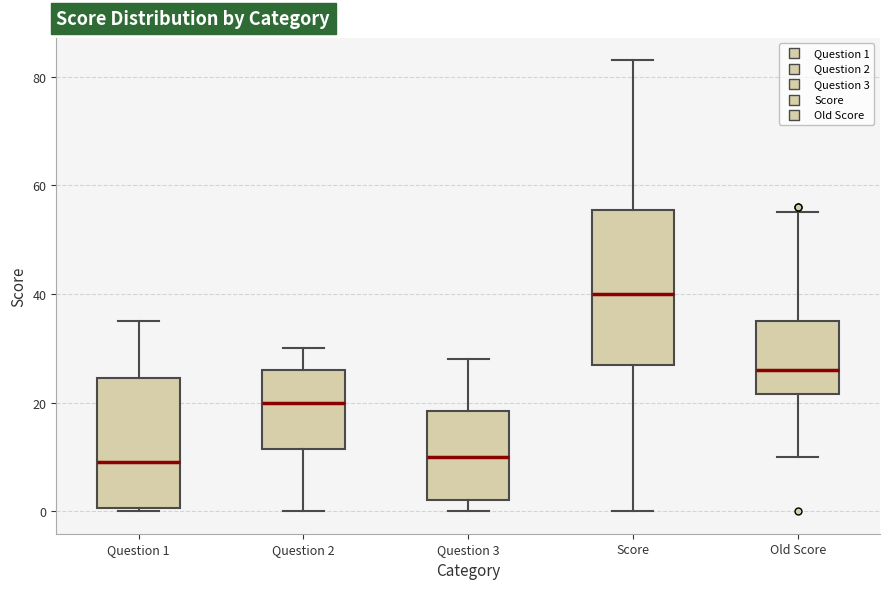

Comparing the boxes themselves (not the whiskers), which one is the tallest?

Score